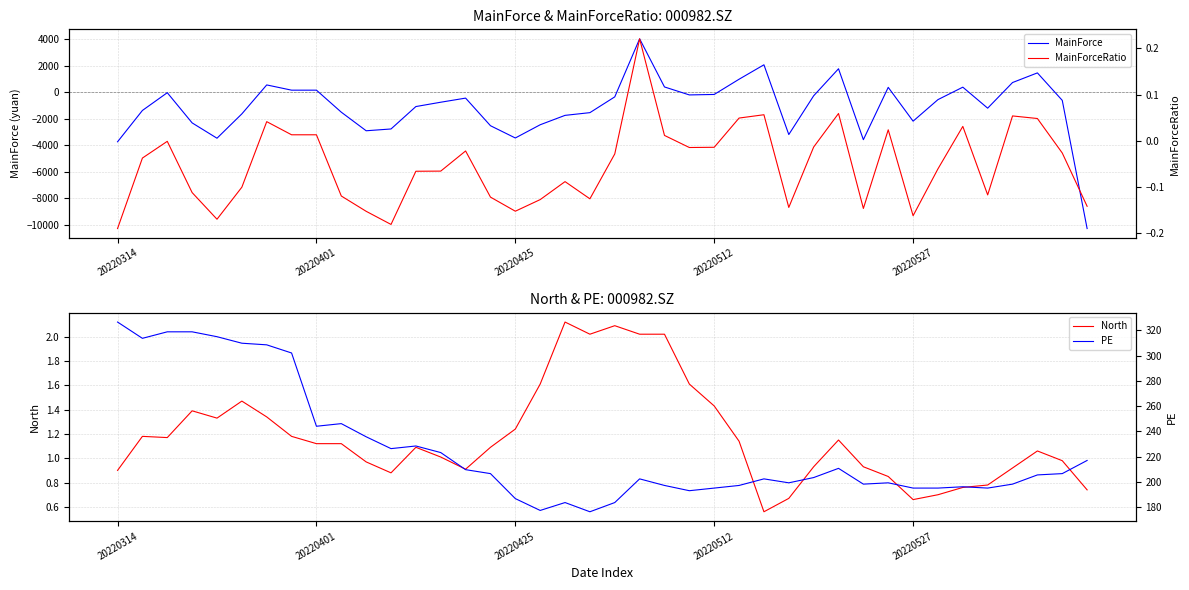

True or false: North has a value of 1.9 at 20220512.

False